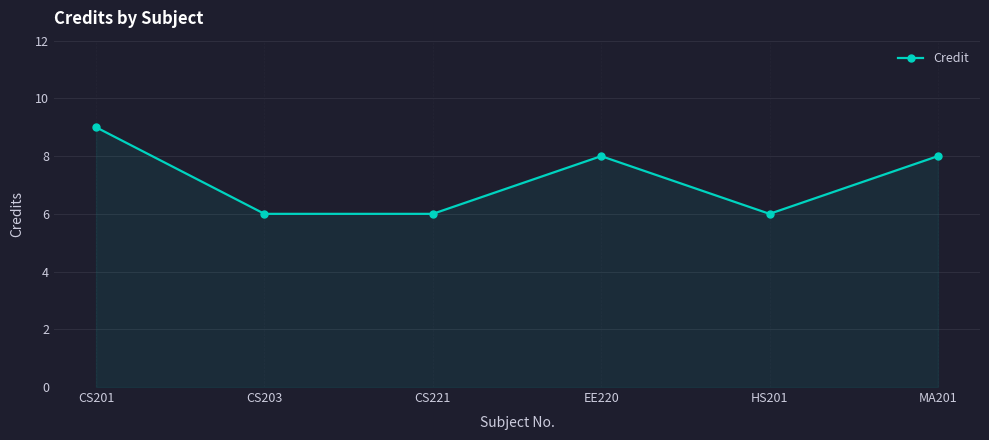

True or false: the data shows 4 at HS201.

False